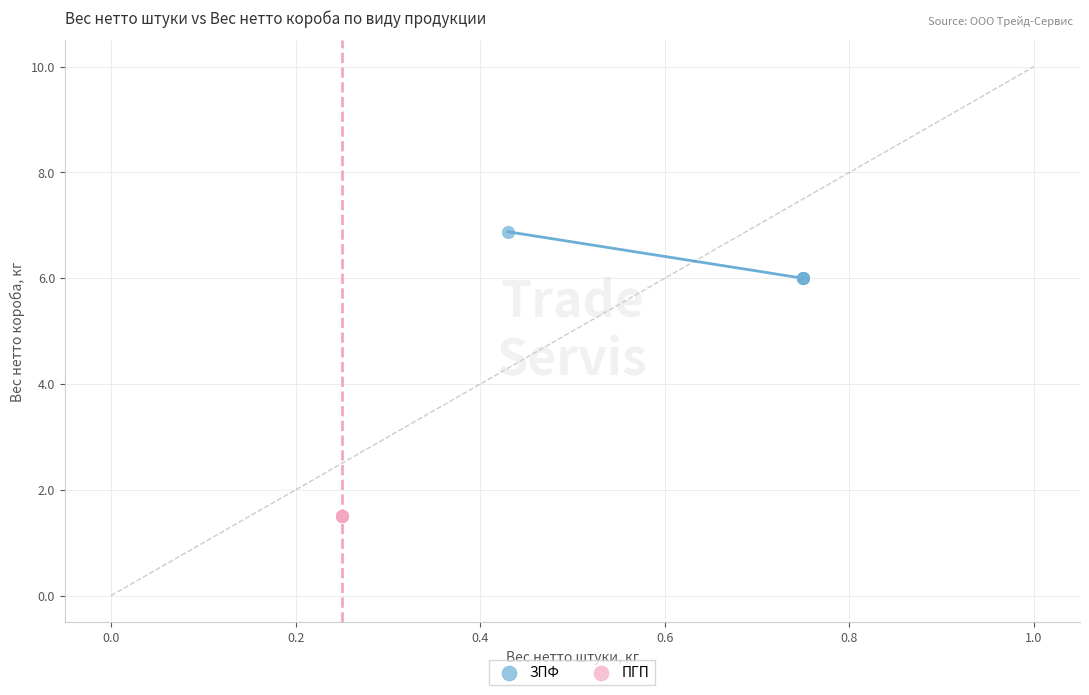

Which series reaches the maximum Y coordinate?

ЗПФ